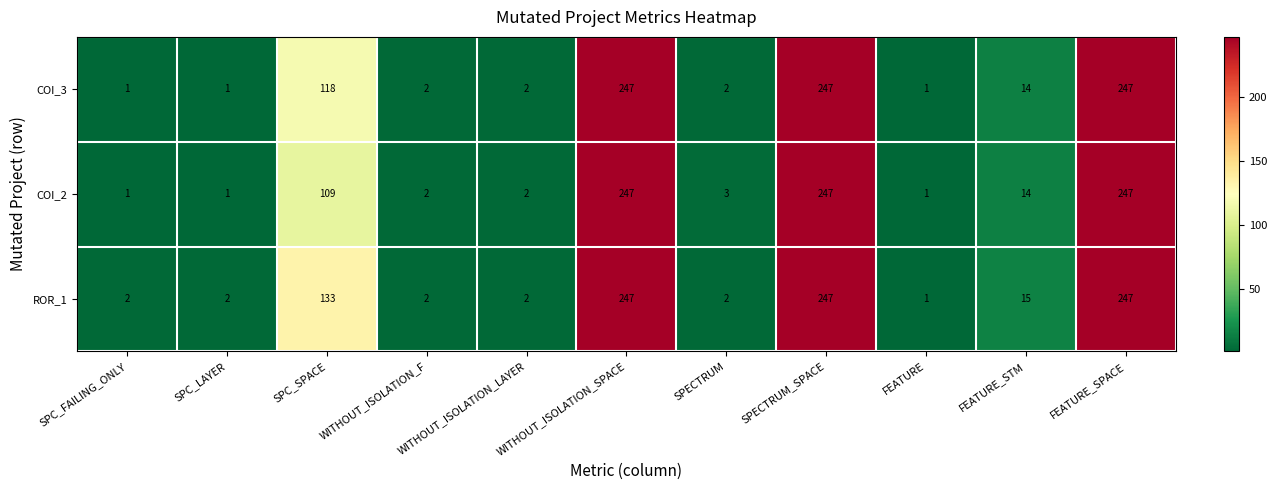

The ROR_1 series shows 3 at WITHOUT_ISOLATION_LAYER. True or false?

False